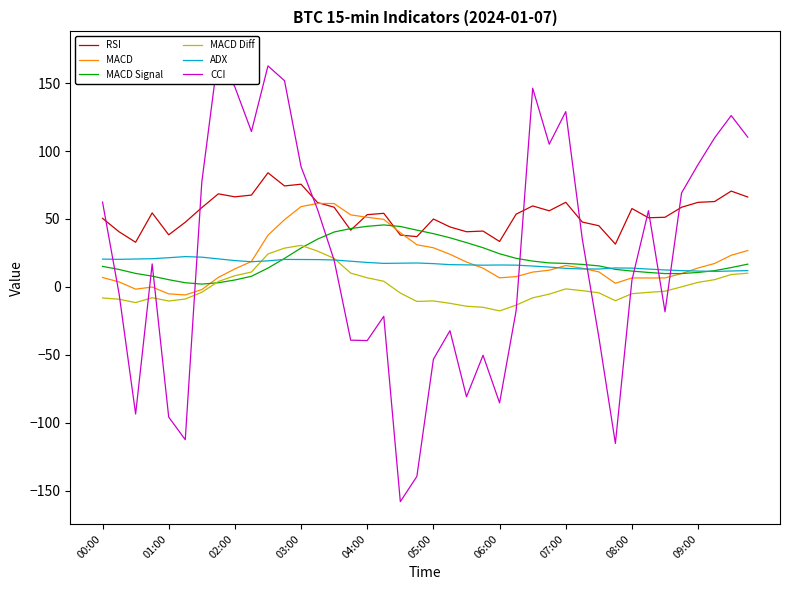

What is the value of the CCI point at the 38th from the left?

109.8